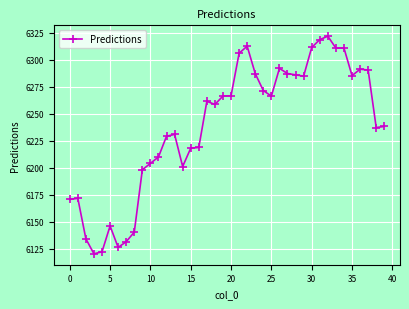

True or false: the data has more than 0 interior local peaks.

True